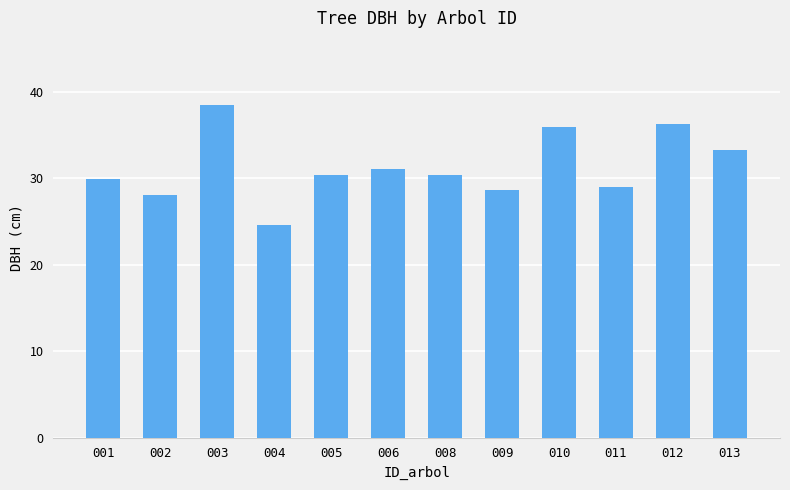

The chart shows a value of 7.3 at 010. True or false?

False